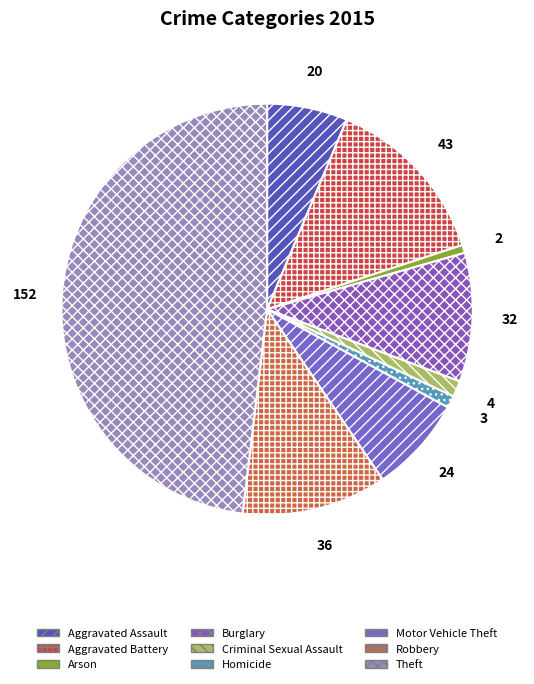

What is the ratio of the value at Theft to the value at Criminal Sexual Assault?

38.0